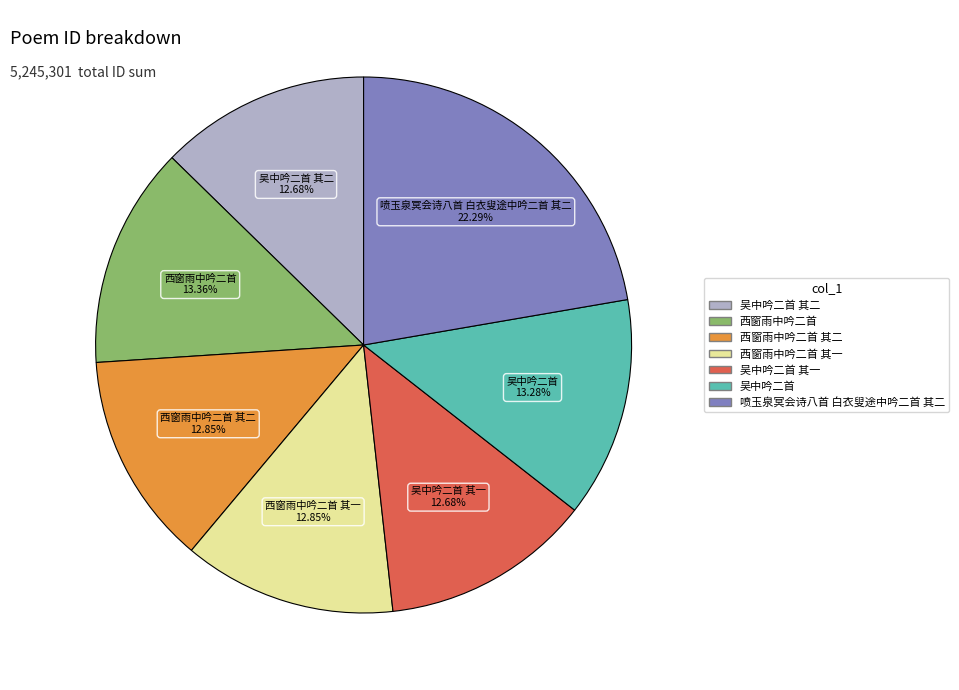

Is there a majority slice in this chart?

No